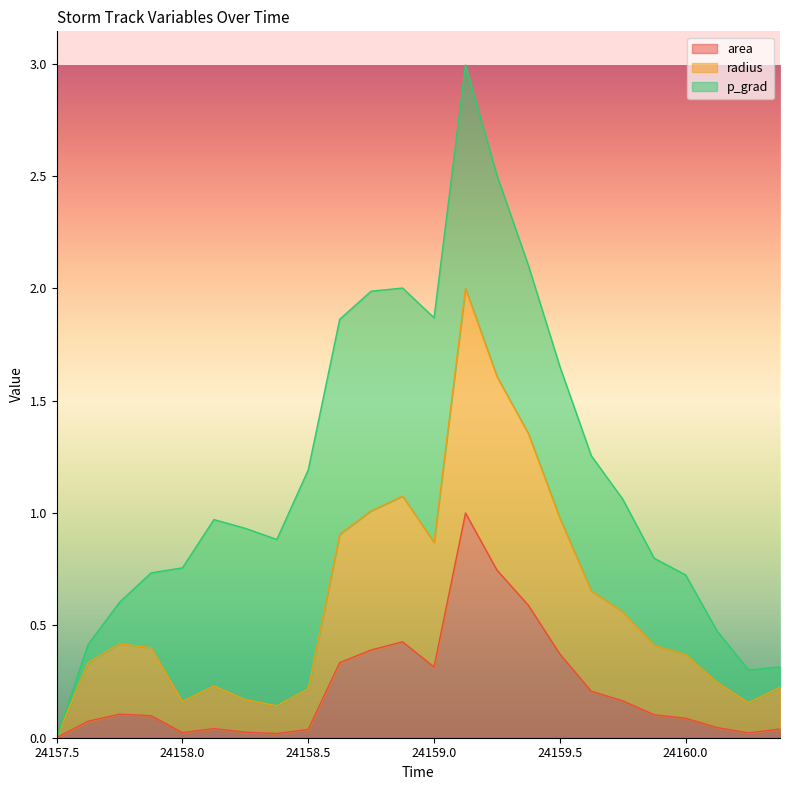

How many values in the radius series exceed 0?

23